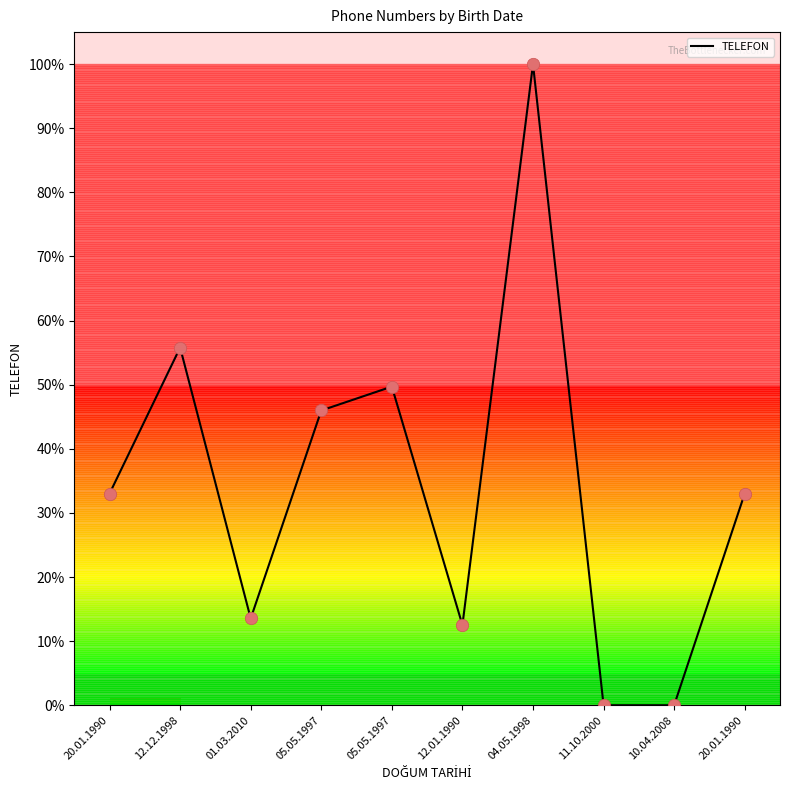

Which has a higher value, 20.01.1990 or 04.05.1998?

04.05.1998